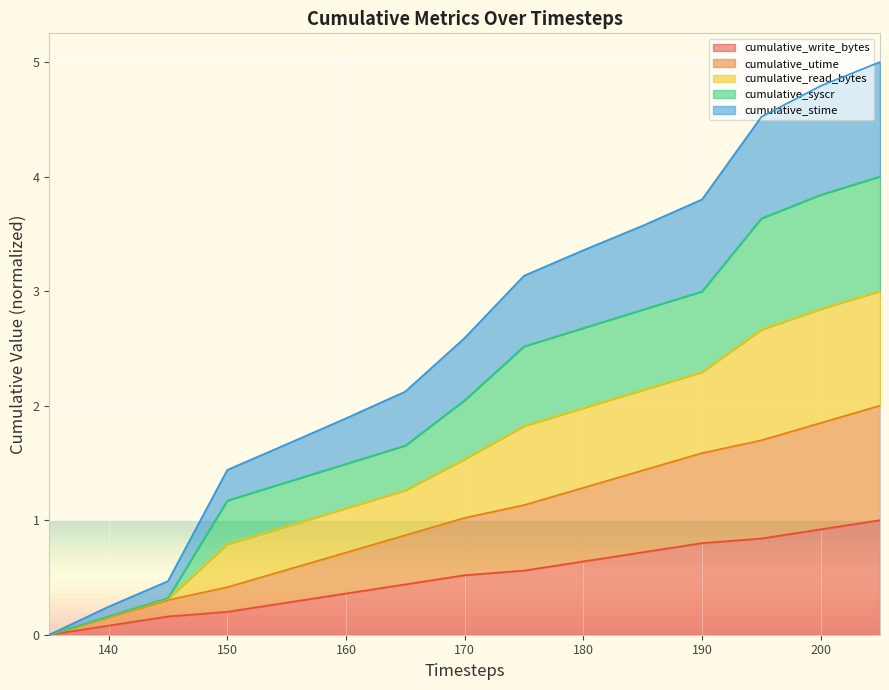

How many positive values does the cumulative_write_bytes series have?

14